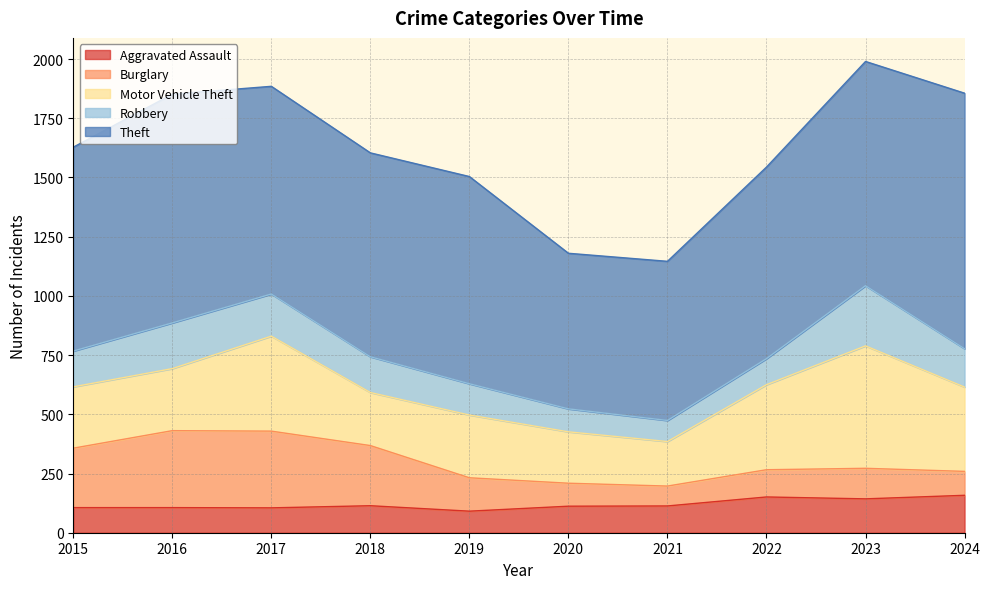

Reading left to right, extract all data points from this chart.

Aggravated Assault: 2015=106	2016=106	2017=105	2018=114	2019=91	2020=112	2021=113	2022=151	2023=143	2024=158
Burglary: 2015=251	2016=325	2017=324	2018=254	2019=141	2020=97	2021=84	2022=115	2023=129	2024=101
Motor Vehicle Theft: 2015=259	2016=262	2017=401	2018=224	2019=265	2020=217	2021=188	2022=359	2023=517	2024=356
Robbery: 2015=151	2016=193	2017=178	2018=151	2019=132	2020=97	2021=89	2022=110	2023=254	2024=162
Theft: 2015=861	2016=966	2017=877	2018=861	2019=875	2020=657	2021=672	2022=809	2023=947	2024=1079